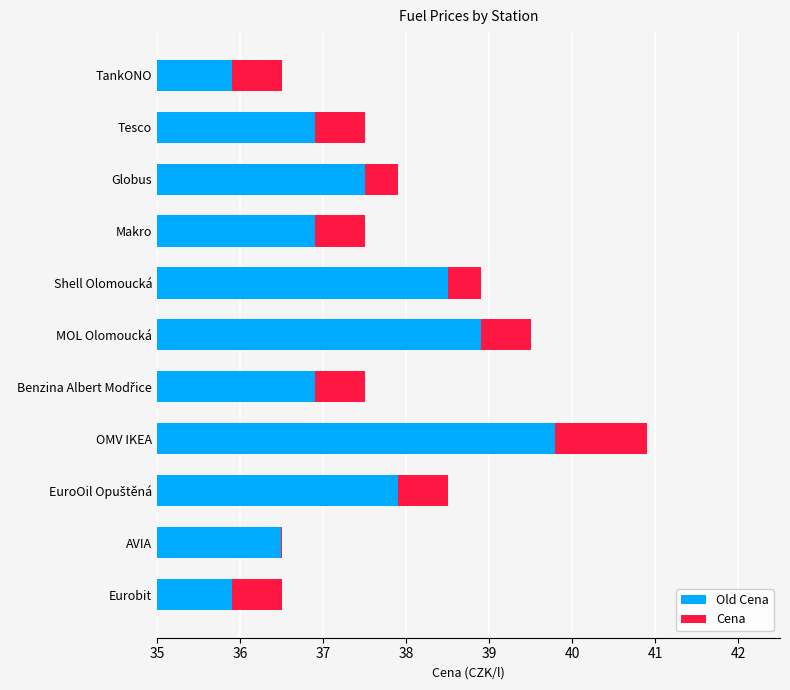

List the series in order of their overall mean, lowest first.

Cena, Old Cena